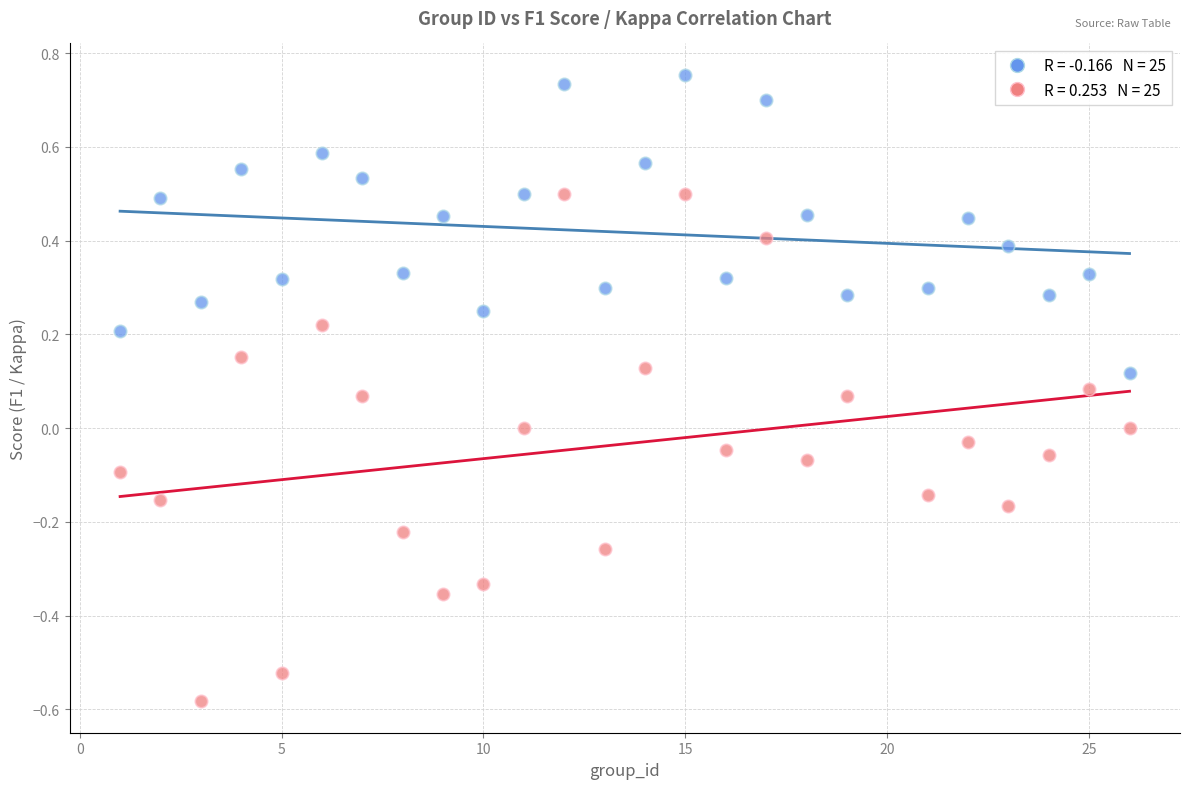

Across all data points, what is the range of X values (max minus min)?

25.0